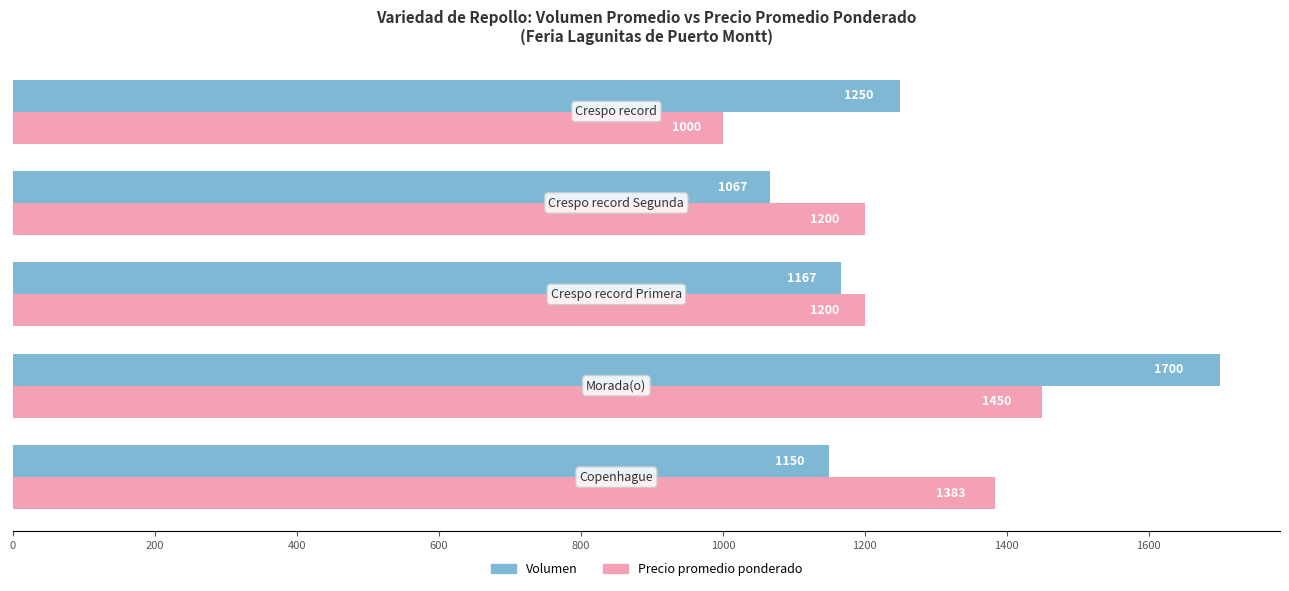

Which series has the largest range (max minus min)?

Volumen